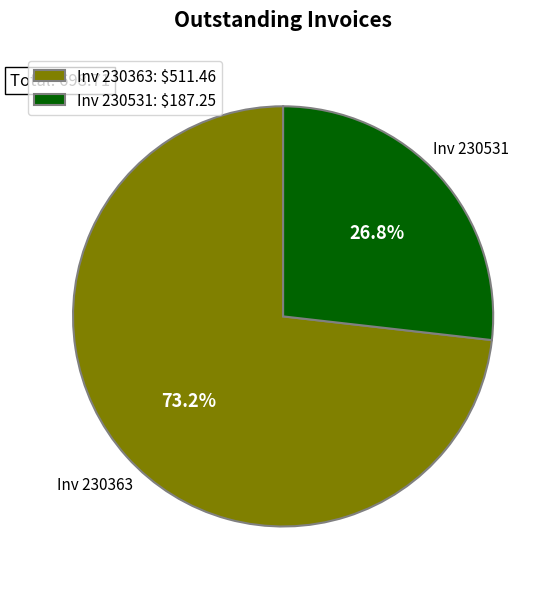

To the nearest percent, what is the average slice percentage?

50%